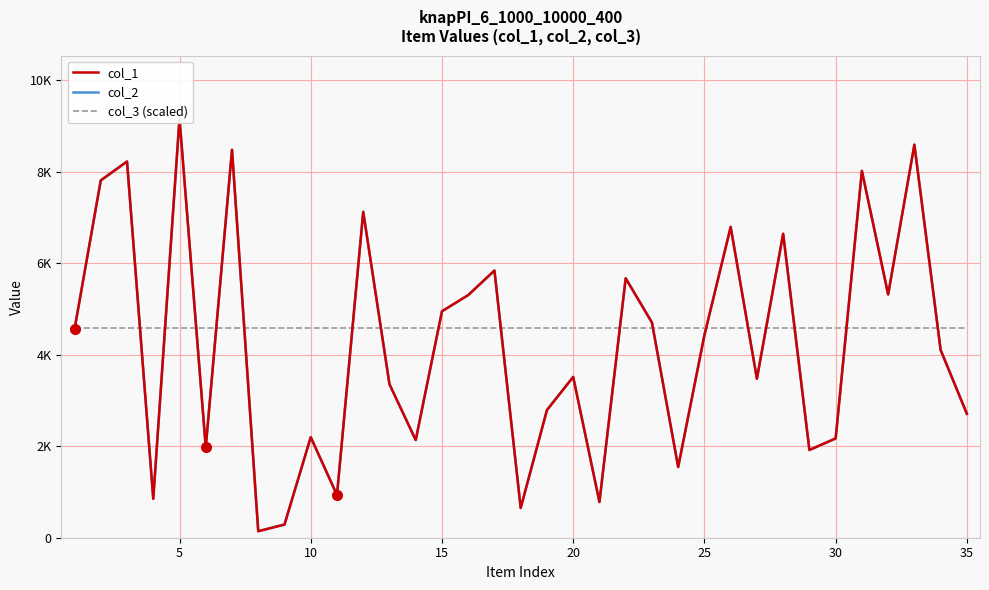

What are all the series names shown in the legend?

col_1, col_2, col_3 (scaled)